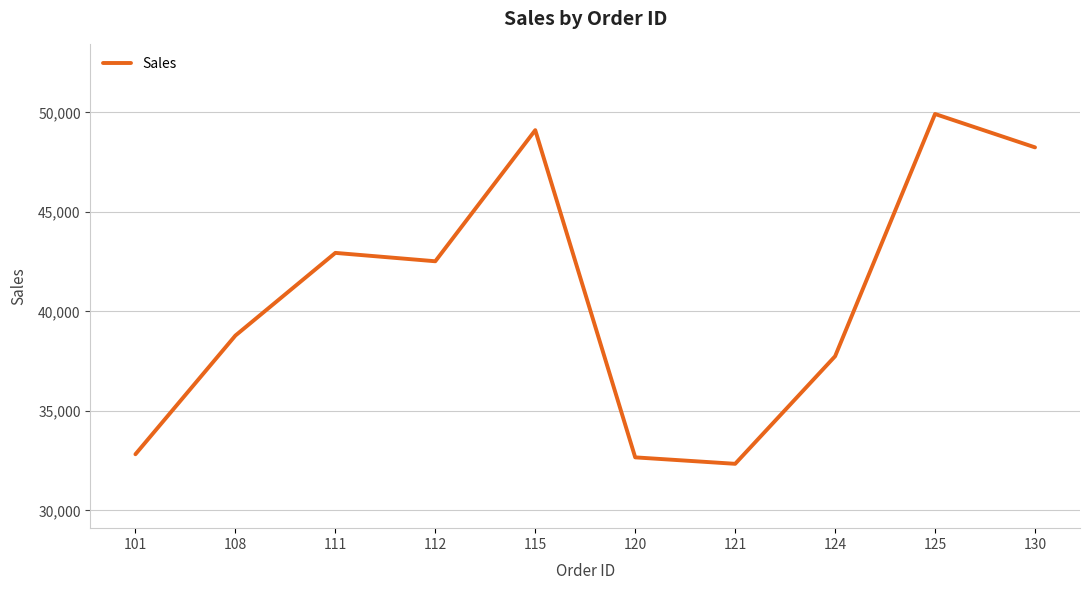

True or false: there are more than 1 points higher than both neighbors.

True